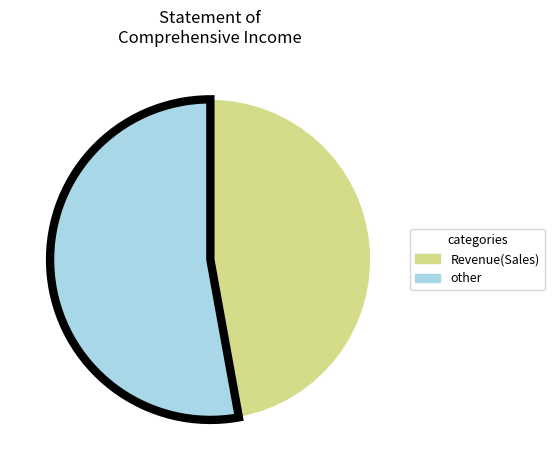

Combined, do Revenue(Sales) and other account for over 50%?

Yes